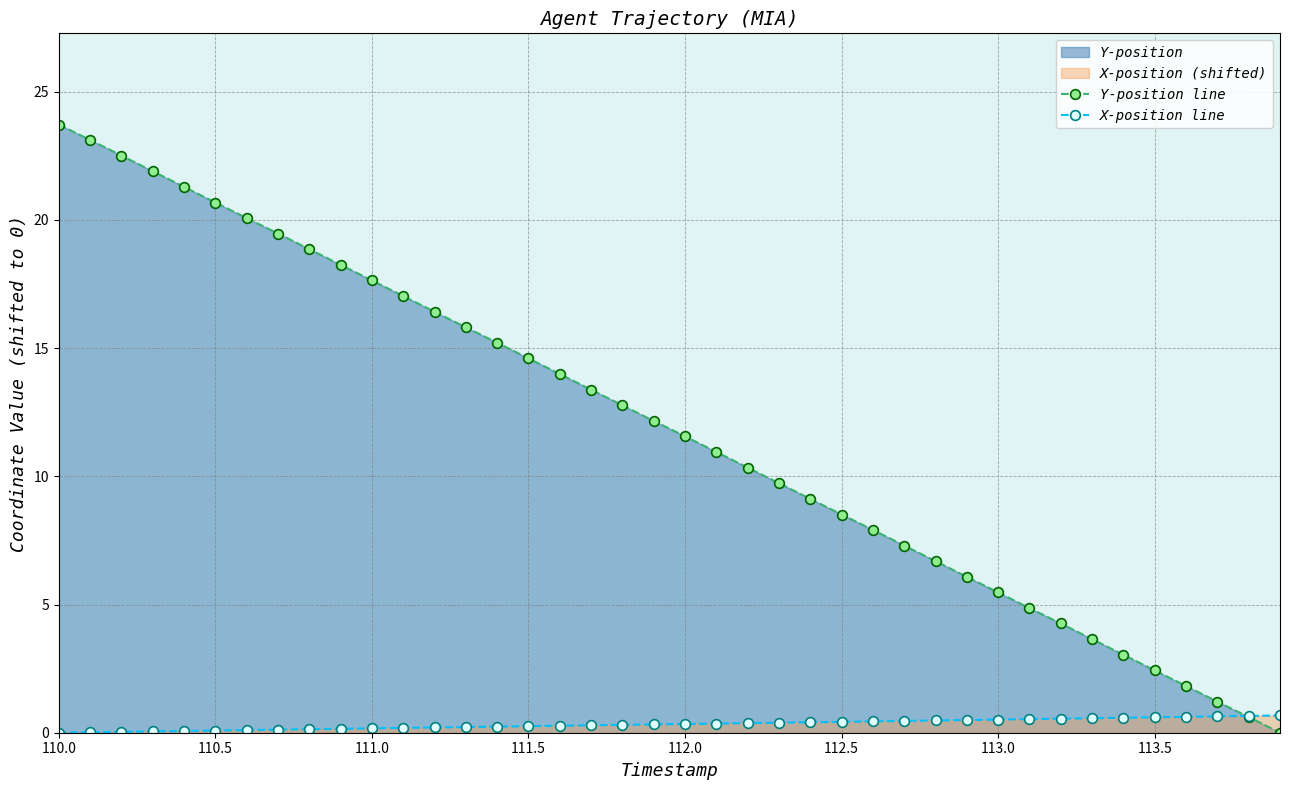

What is the difference between the maximum and minimum values in the Y-position line series?

23.7